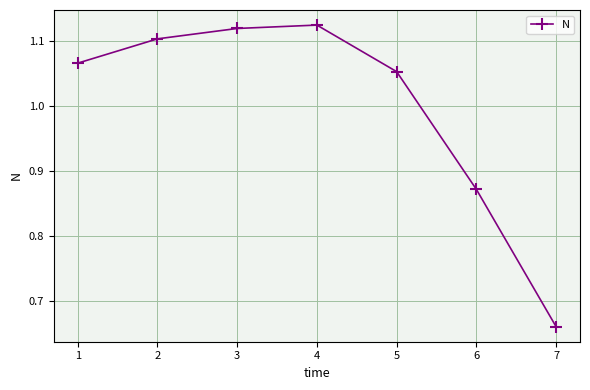

At which category does the chart reach its minimum across all series?

7